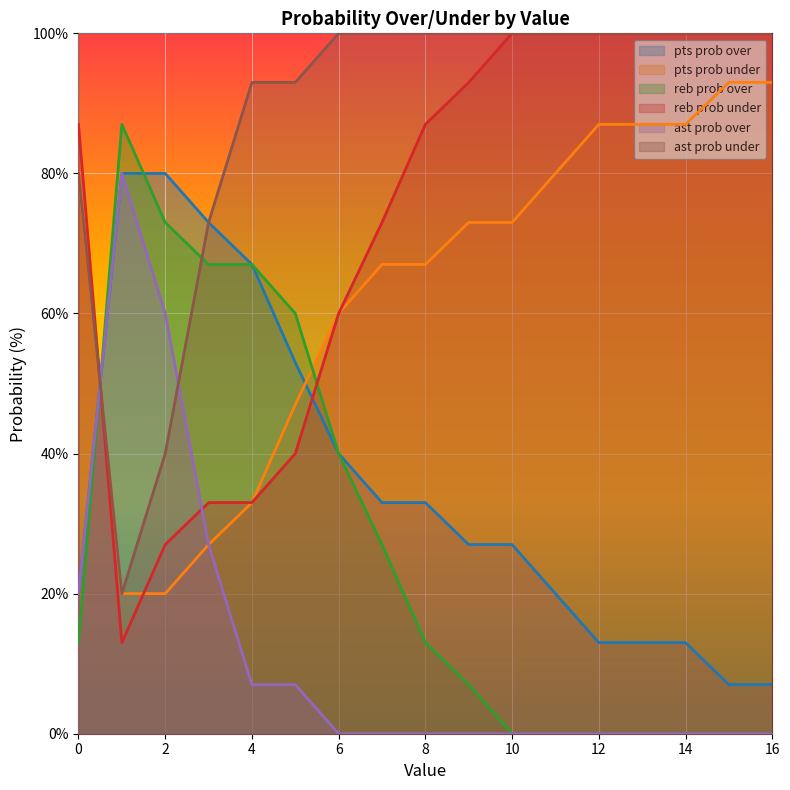

True or false: pts prob over has more than 2 interior local peaks.

False